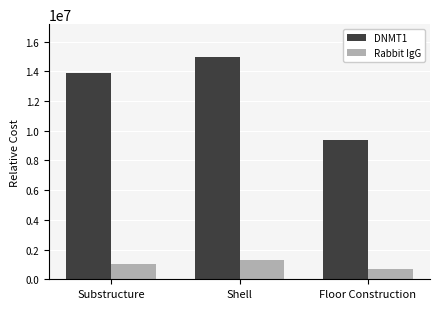

What position from the right is Substructure?

3